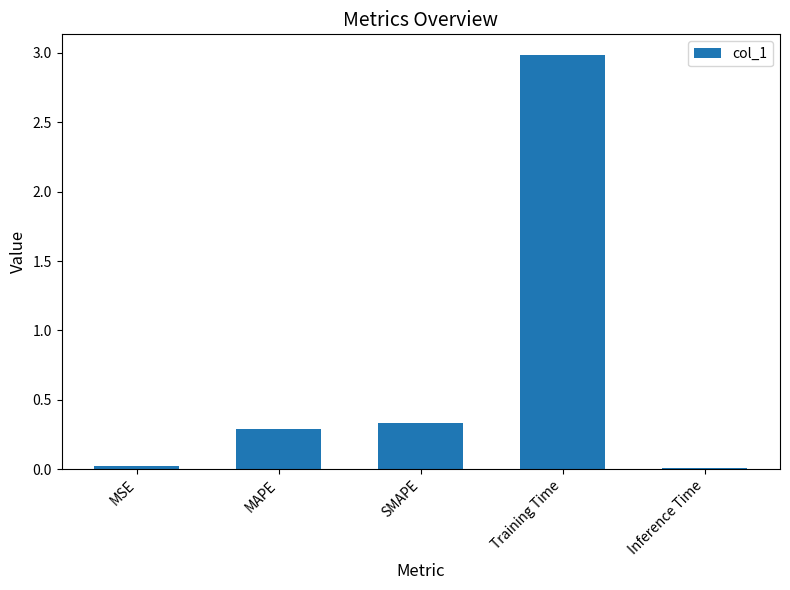

What is the sum of all values?

3.6